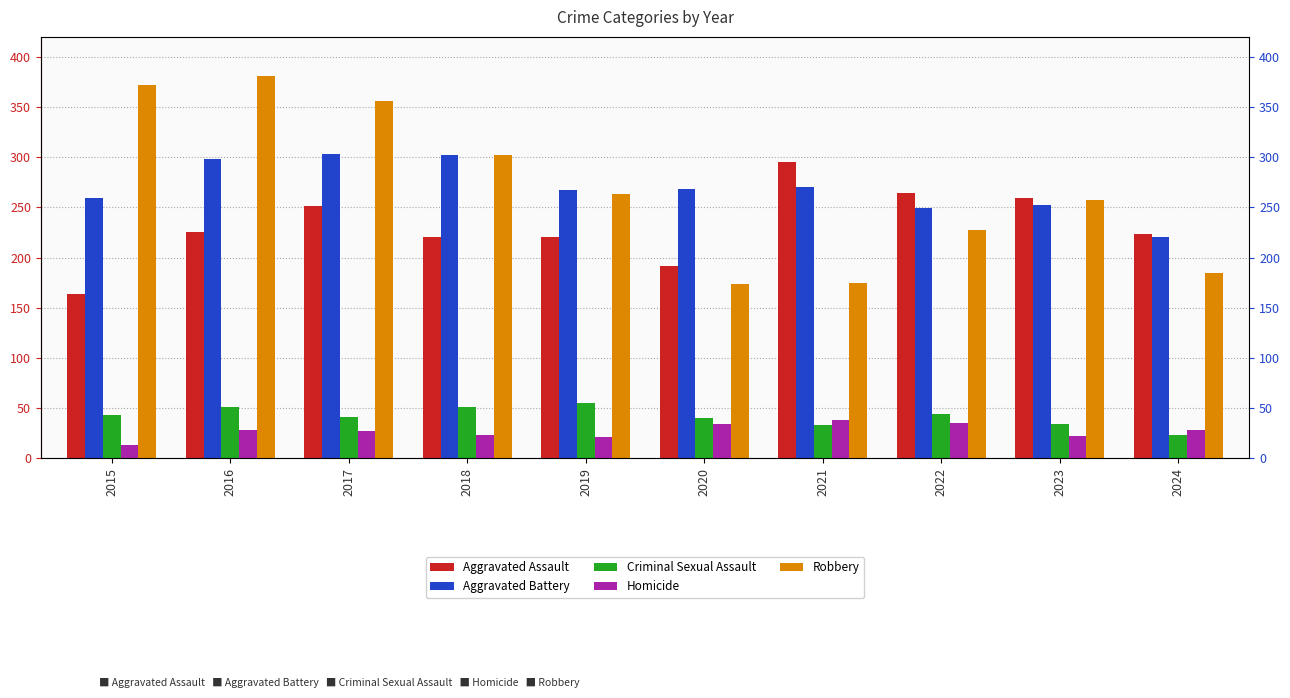

Which series has the largest total across all categories?

Robbery